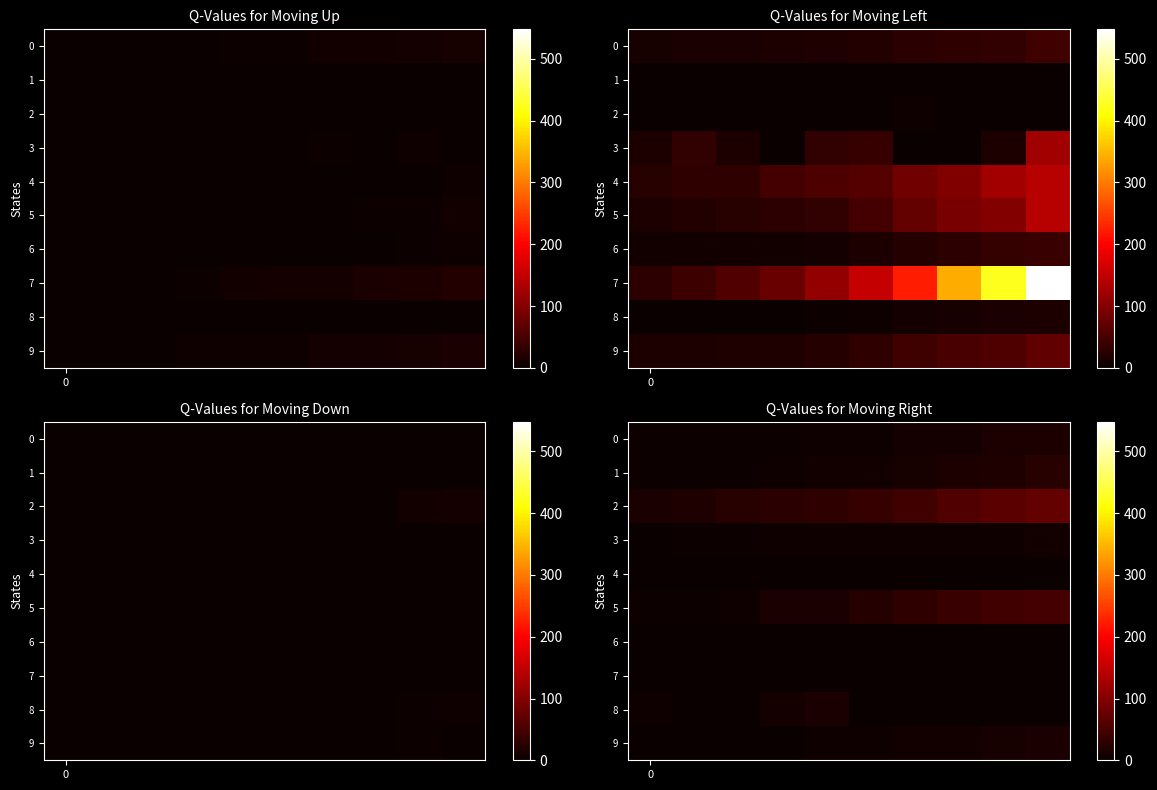

At which category does the chart reach its peak across all series?

9